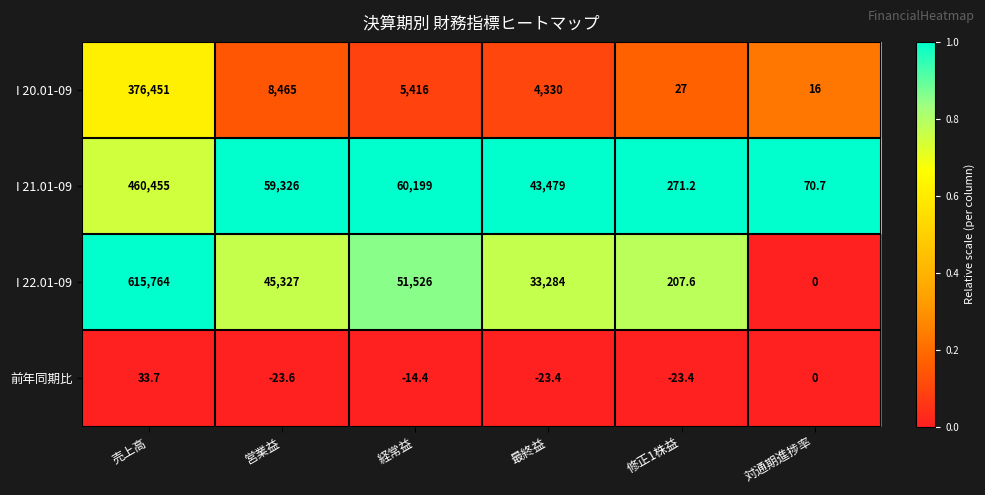

What is the sum of all I 21.01-09 values?

623800.9